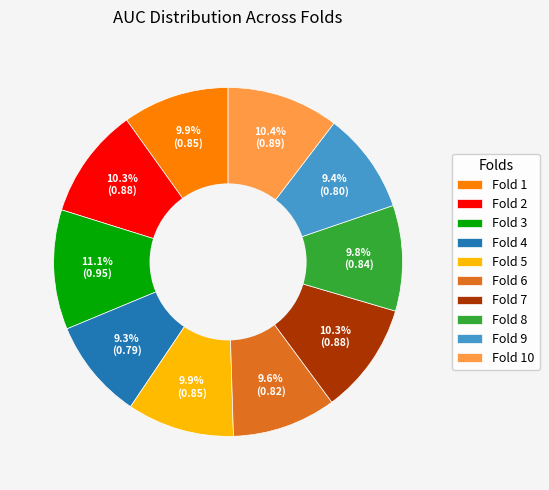

What percentage do Fold 7 and Fold 8 together represent?

20.1%